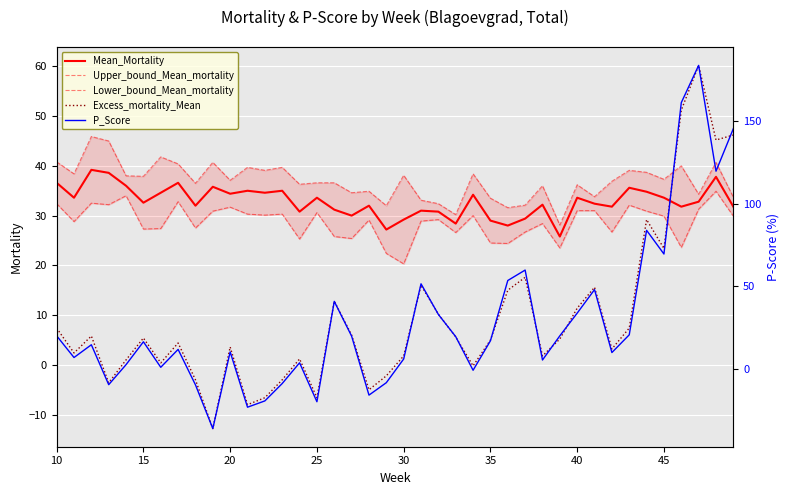

The Excess_mortality_Mean series shows 11.4 at 40. True or false?

True